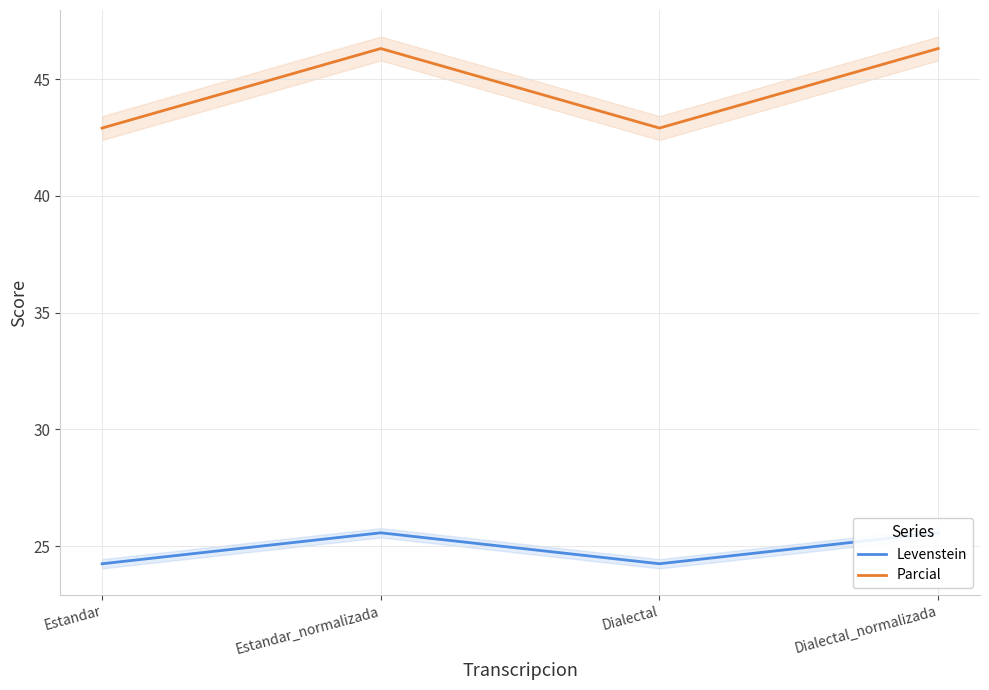

How many categories are shown in the chart?

4